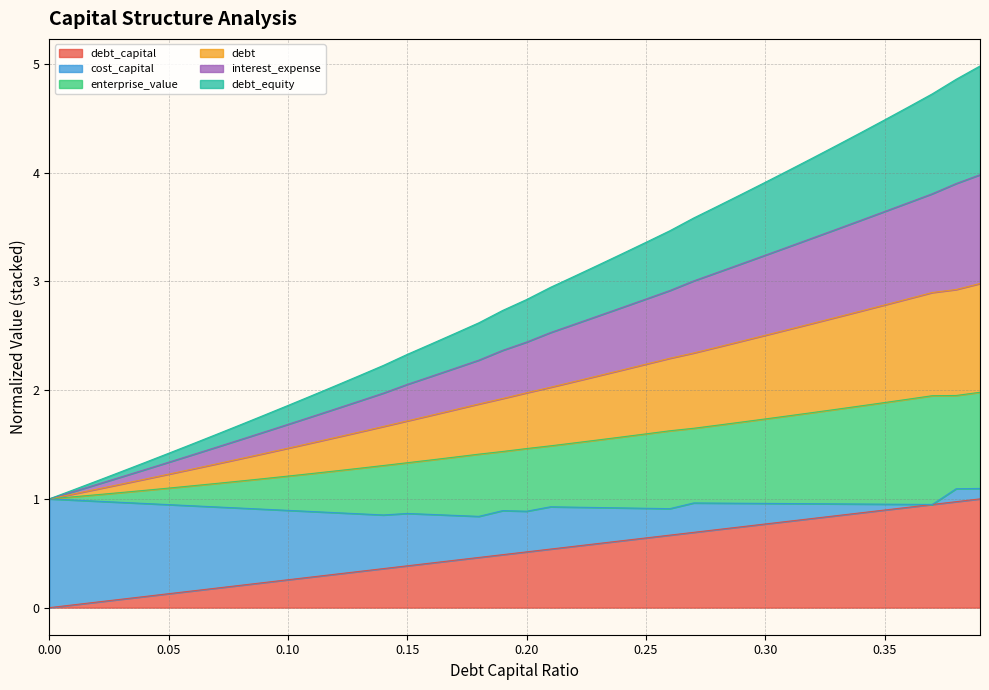

Rank the categories by enterprise_value value from highest to lowest.

0.39, 0.38, 0.37, 0.36, 0.35, 0.34, 0.33, 0.32, 0.31, 0.3, 0.29, 0.28, 0.27, 0.26, 0.25, 0.24, 0.23, 0.22, 0.21, 0.2, 0.19, 0.18, 0.17, 0.16, 0.15, 0.14, 0.13, 0.12, 0.11, 0.1, 0.09, 0.08, 0.07, 0.06, 0.05, 0.04, 0.03, 0.02, 0.01, 0.0